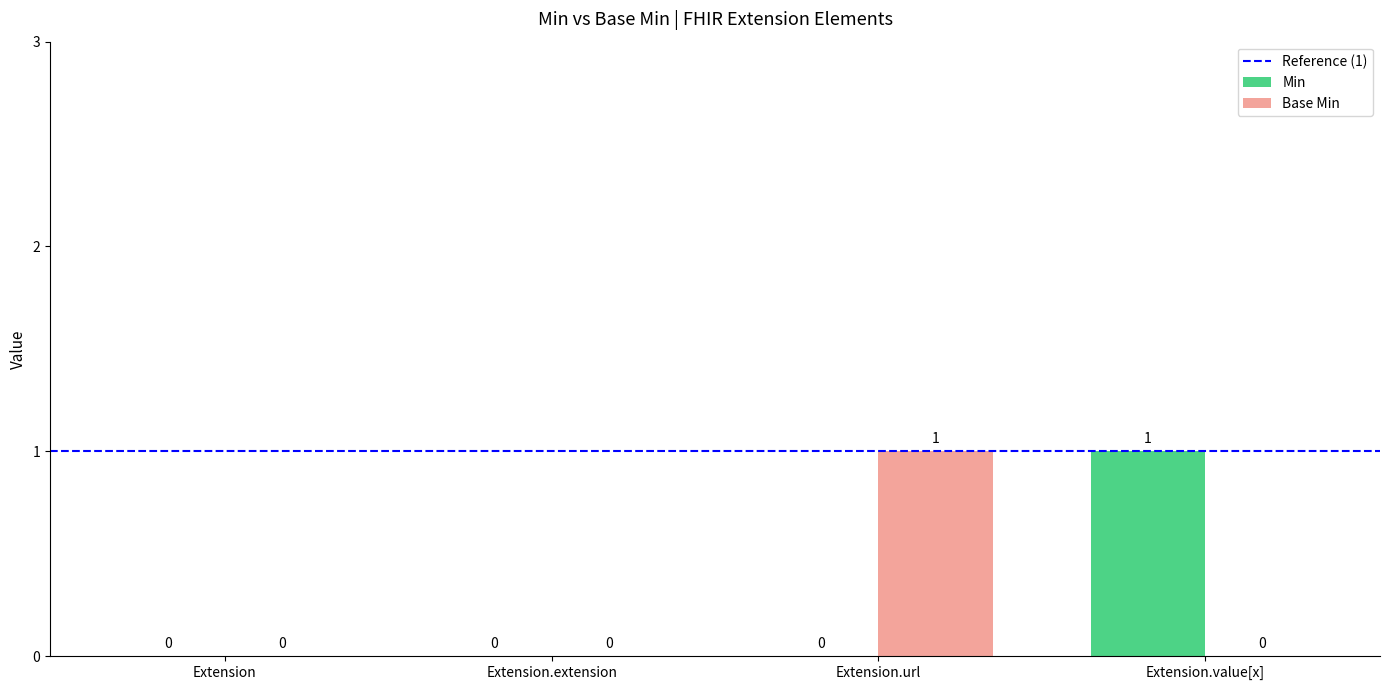

How many groups of bars are there?

4